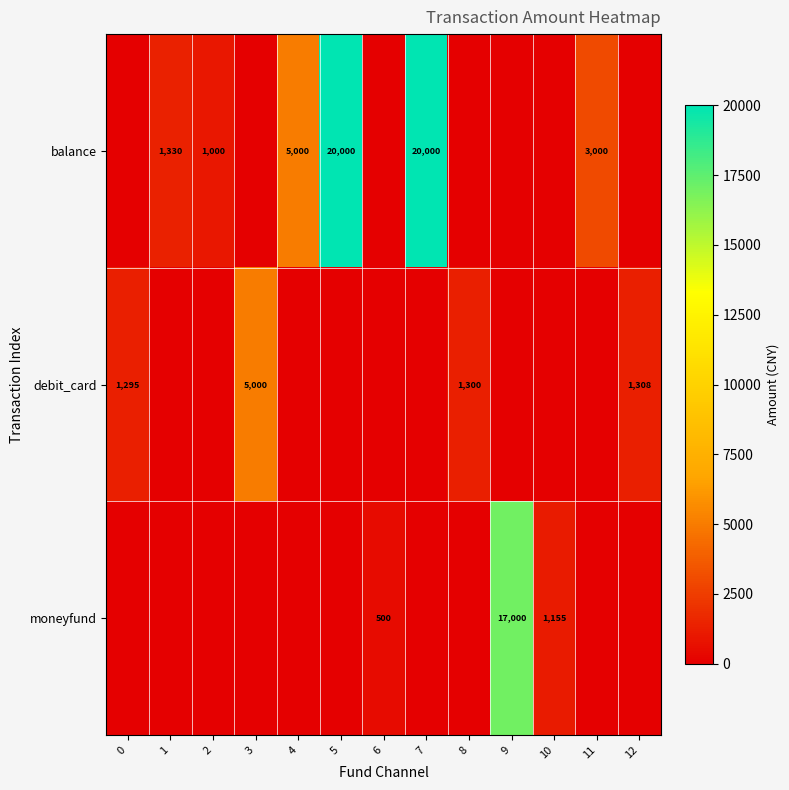

What is the spread (max minus min) of values at 2?

1000.0